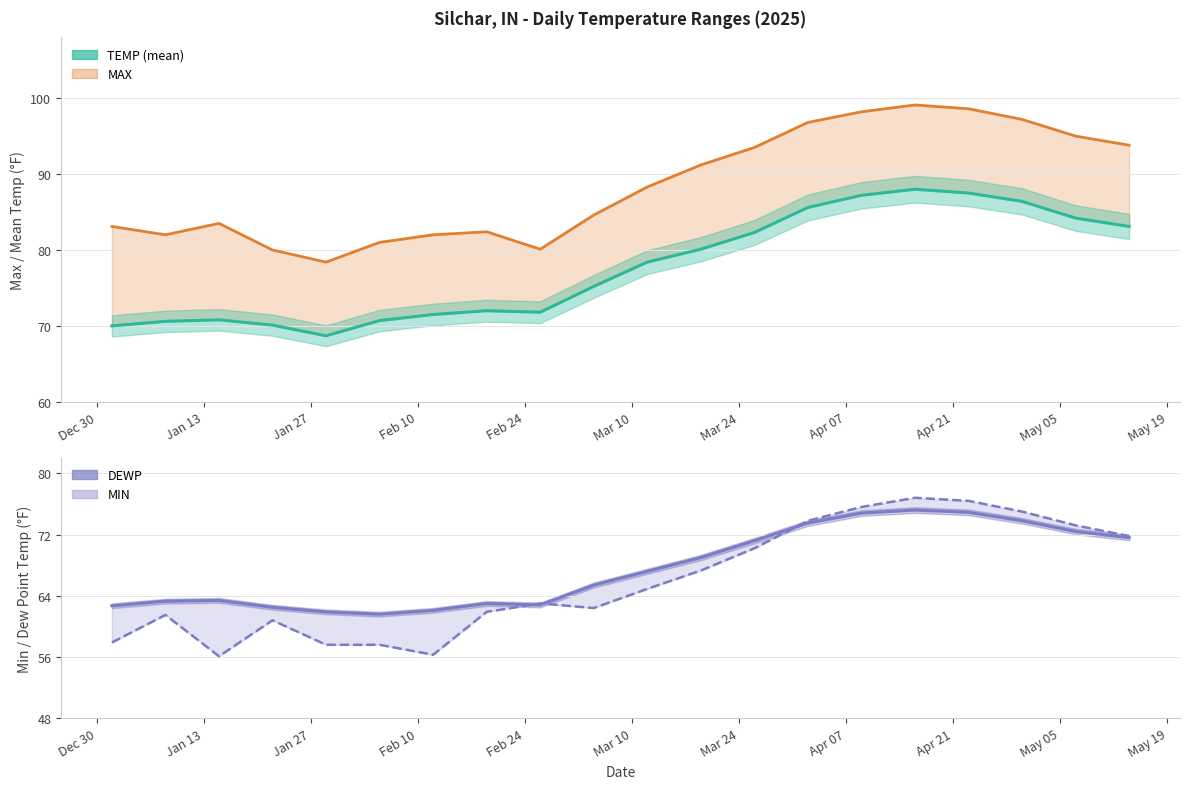

How many lines are shown in the chart?

4